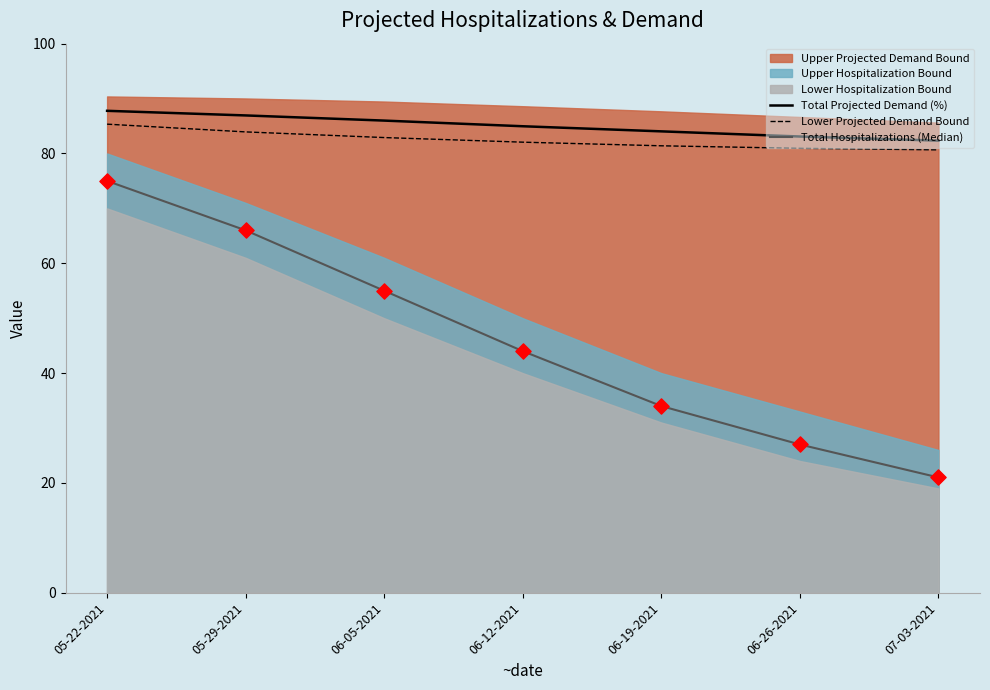

At which category is the sum across all series the highest?

05-22-2021